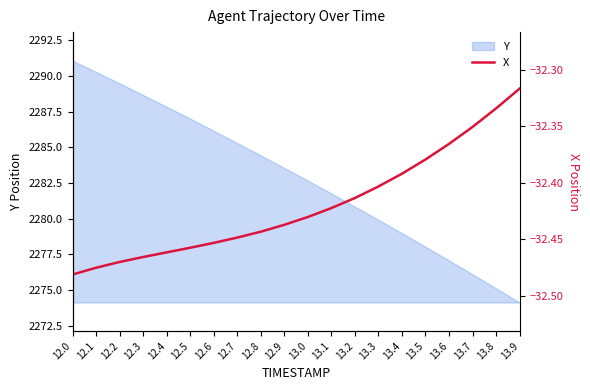

What is the label of the 17th point from the left?

13.6